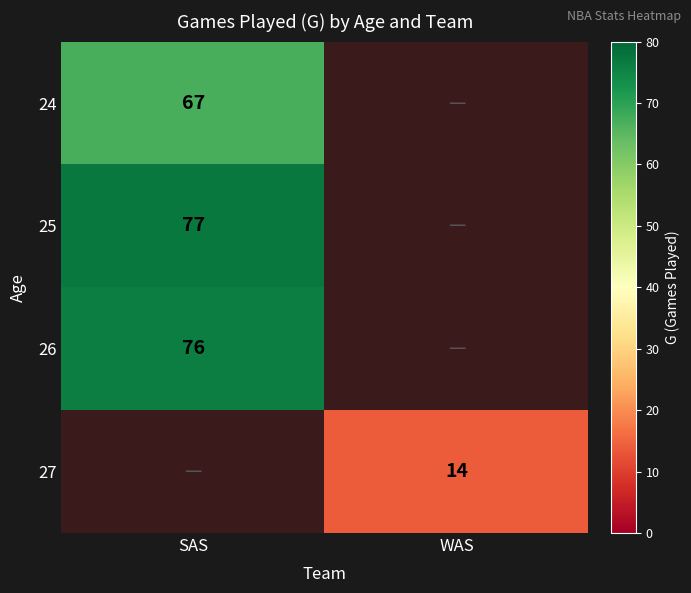

True or false: 27 has a value of 21 at WAS.

False